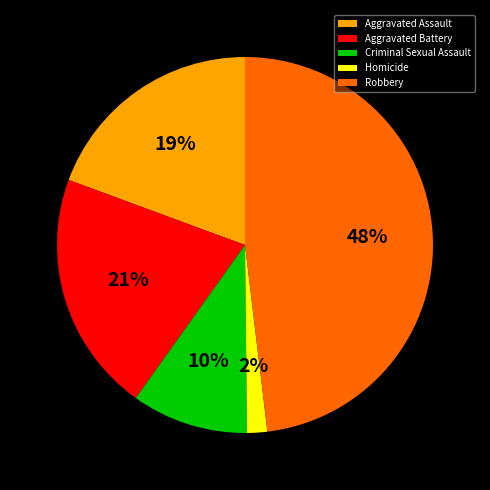

How many segments does this pie chart have?

5